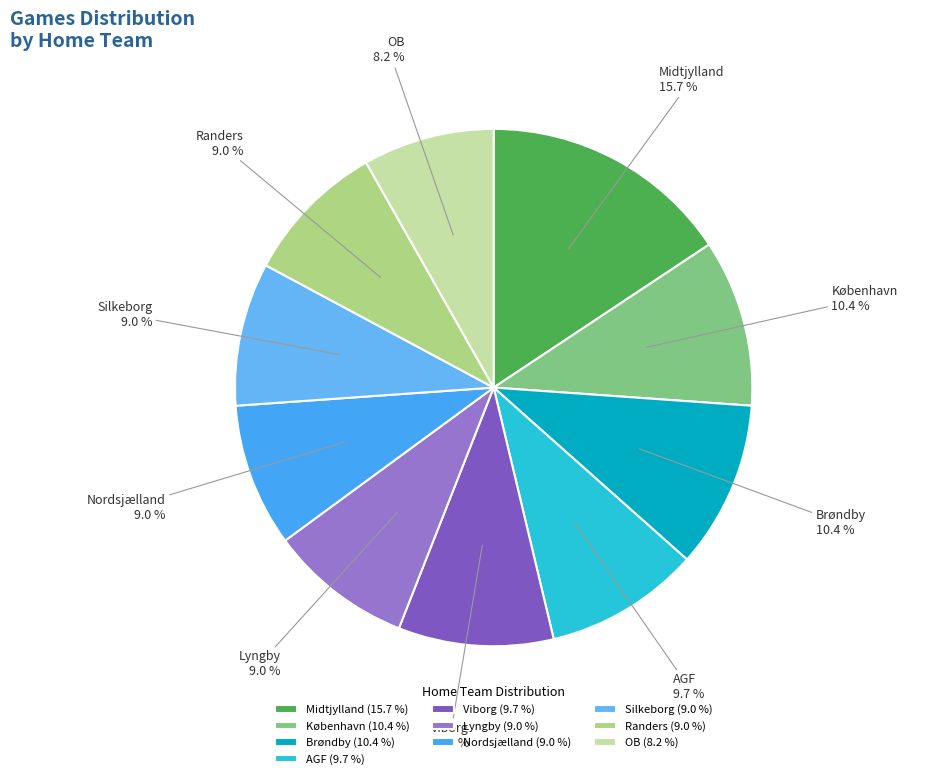

What percentage is the Randers slice, to the nearest percent?

9%